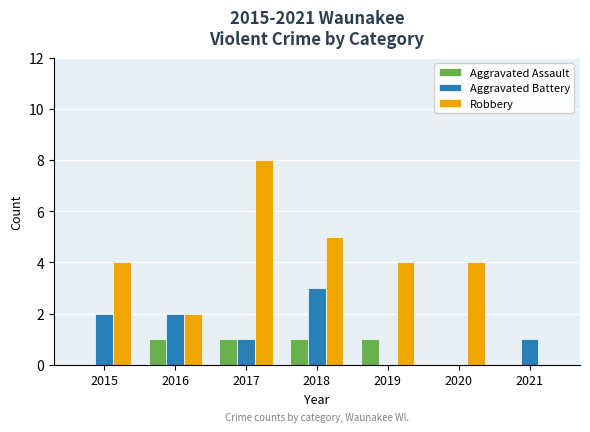

At which category is the sum across all series the highest?

2017